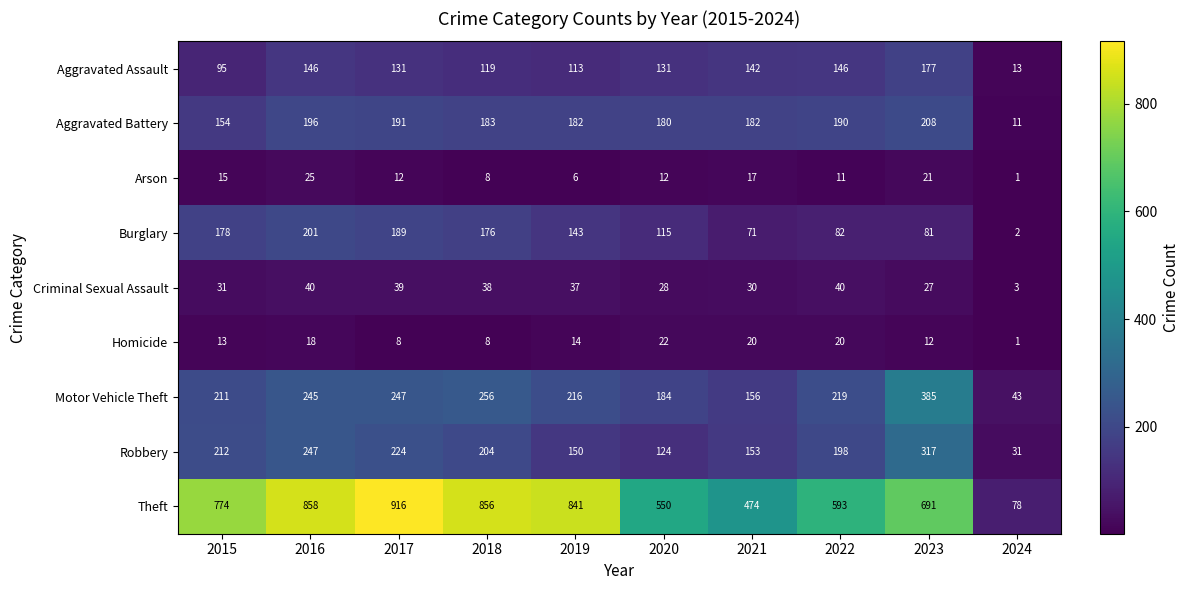

At how many categories does at least one series exceed 503?

8